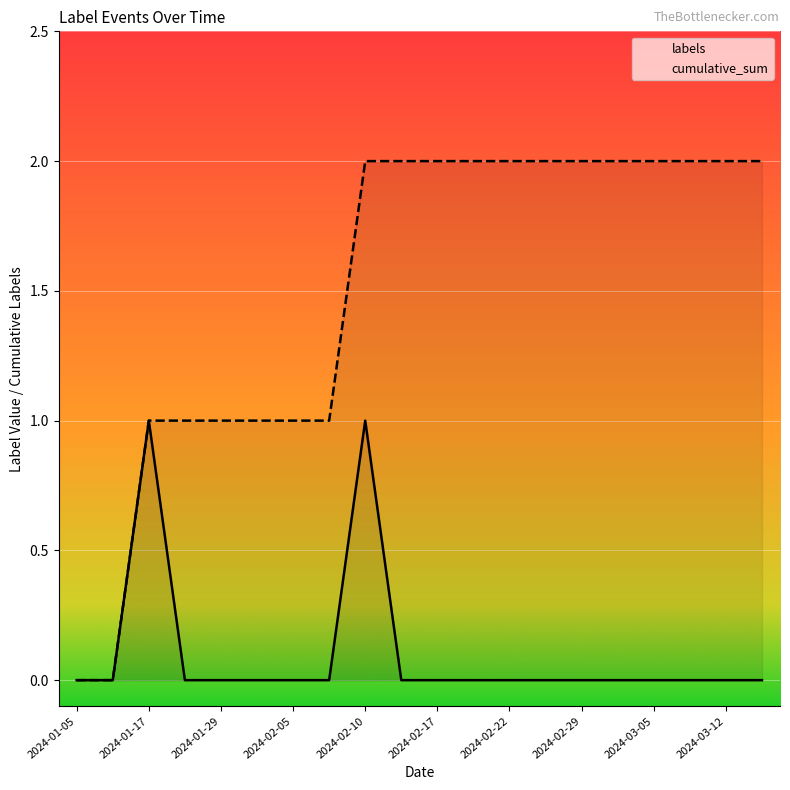

At which category does the chart reach its peak across all series?

2024-02-10